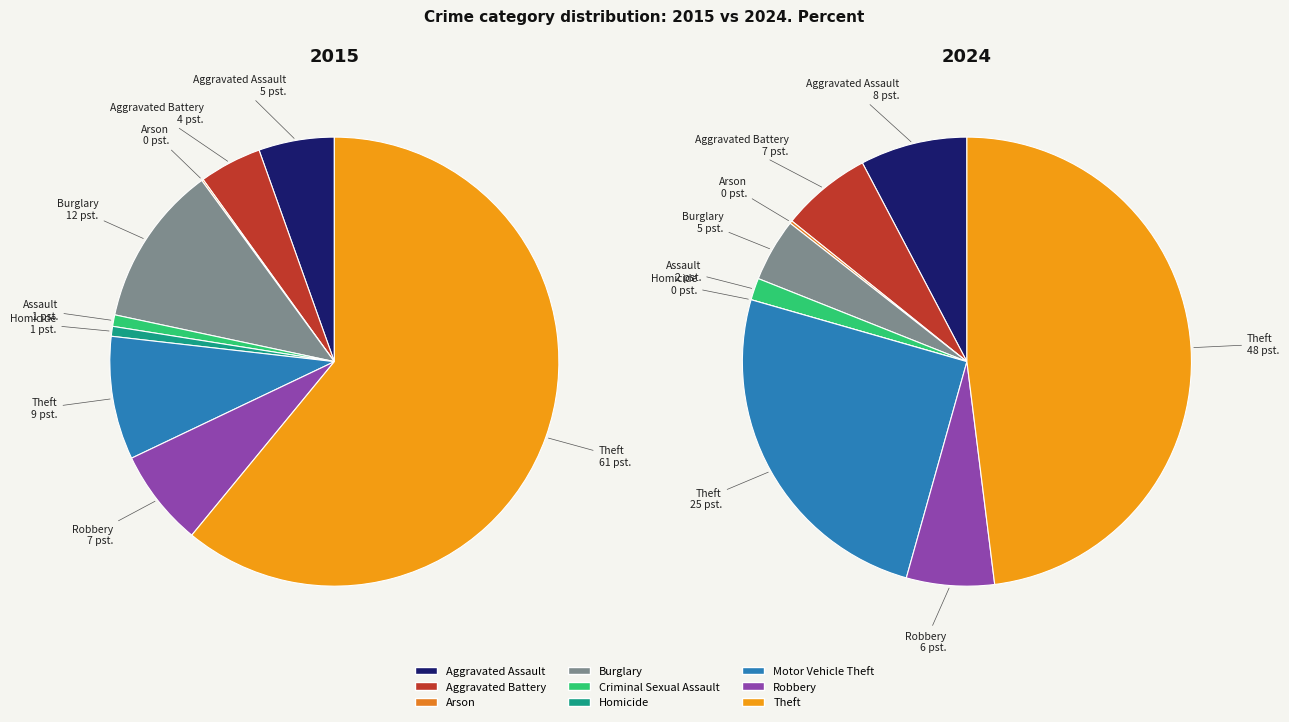

Which series has the widest spread of values?

values_2015